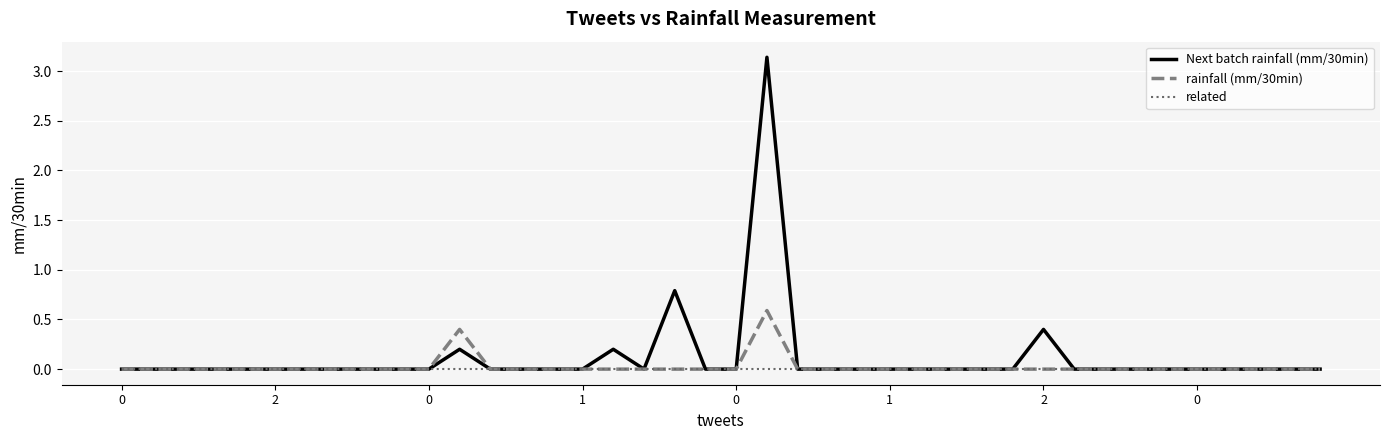

In rainfall (mm/30min), how many points are higher than both neighbors (excluding endpoints)?

2